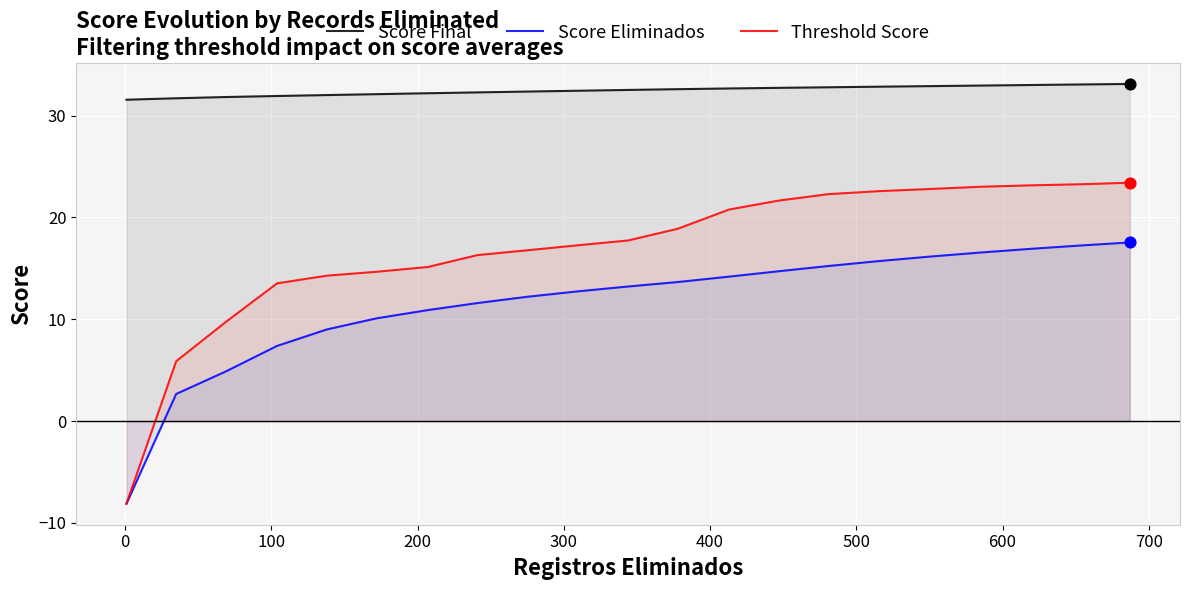

Which series has the largest total across all categories?

Score Final